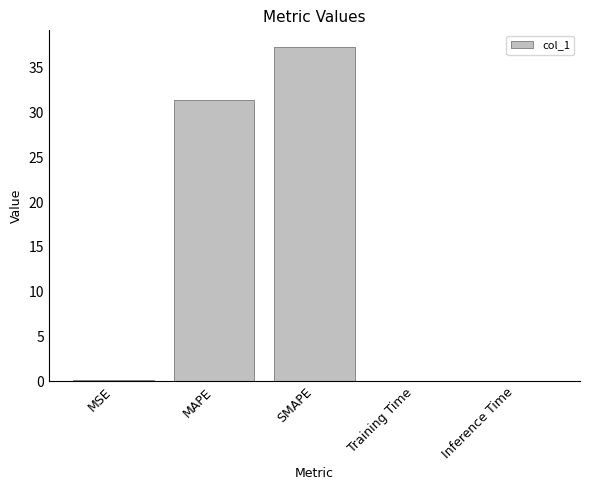

The value at SMAPE is 62.8. True or false?

False